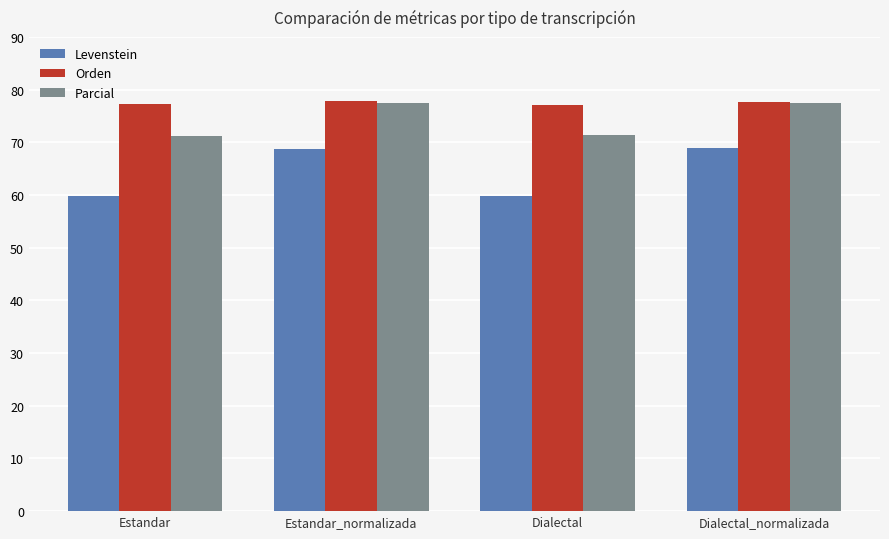

What is the value of the Levenstein bar at the 3rd from the left?

59.8